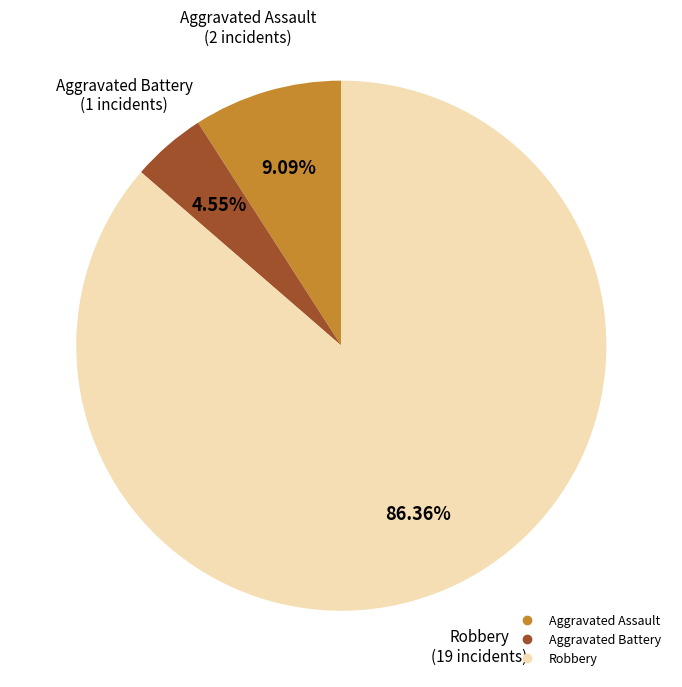

How many segments does this pie chart have?

3